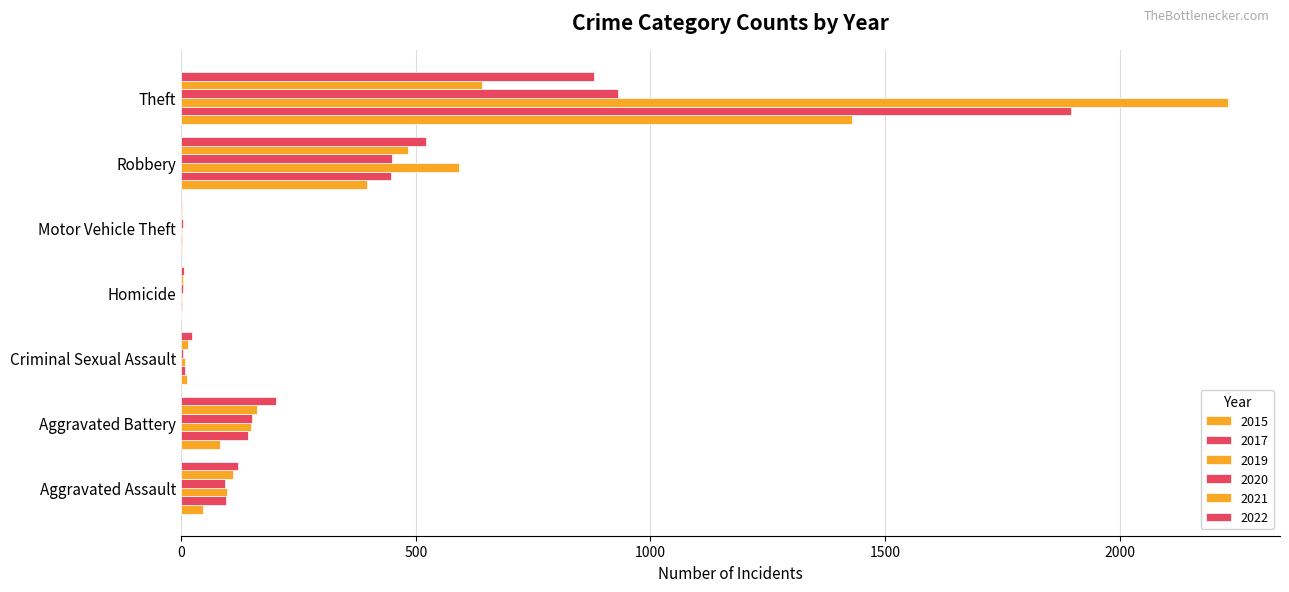

How many distinct data groups are displayed?

6